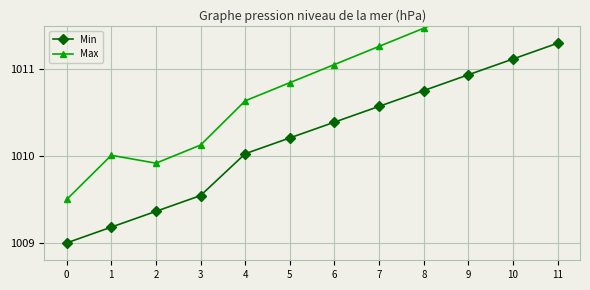

Rank the series at 5 from highest to lowest value.

Max, Min